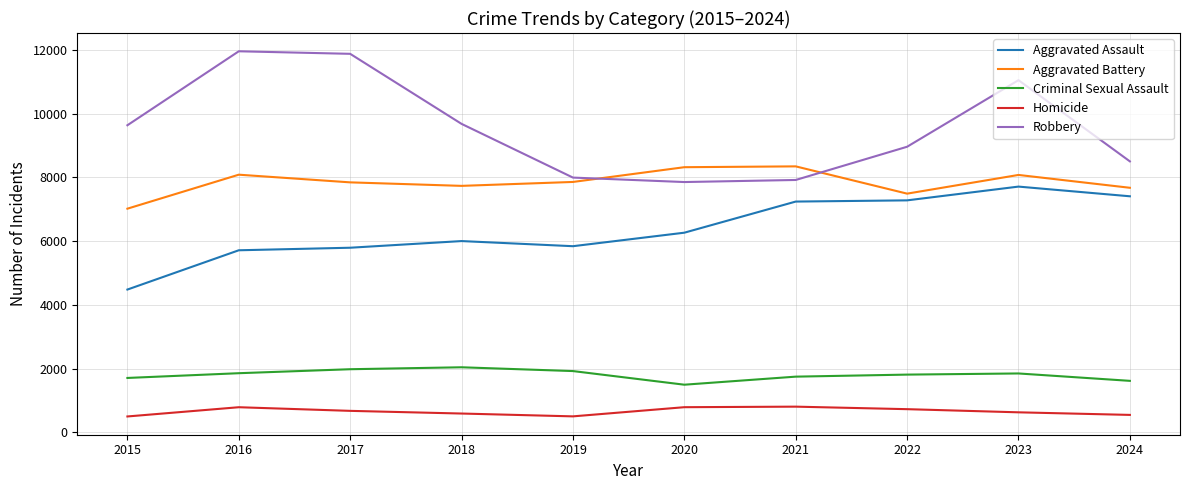

Where is Robbery nearest to the value 9907?

2018